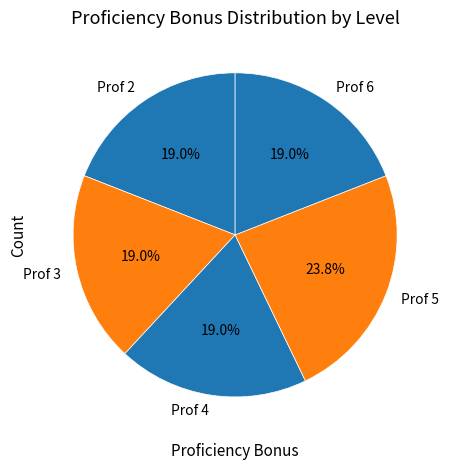

Does any single category account for the majority?

No